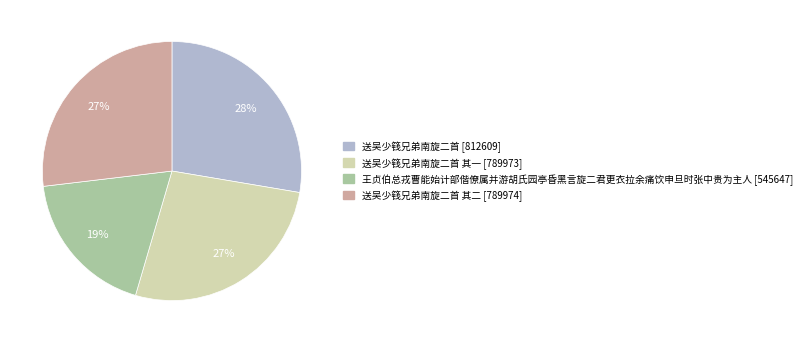

To the nearest percent, what is the average slice percentage?

25%